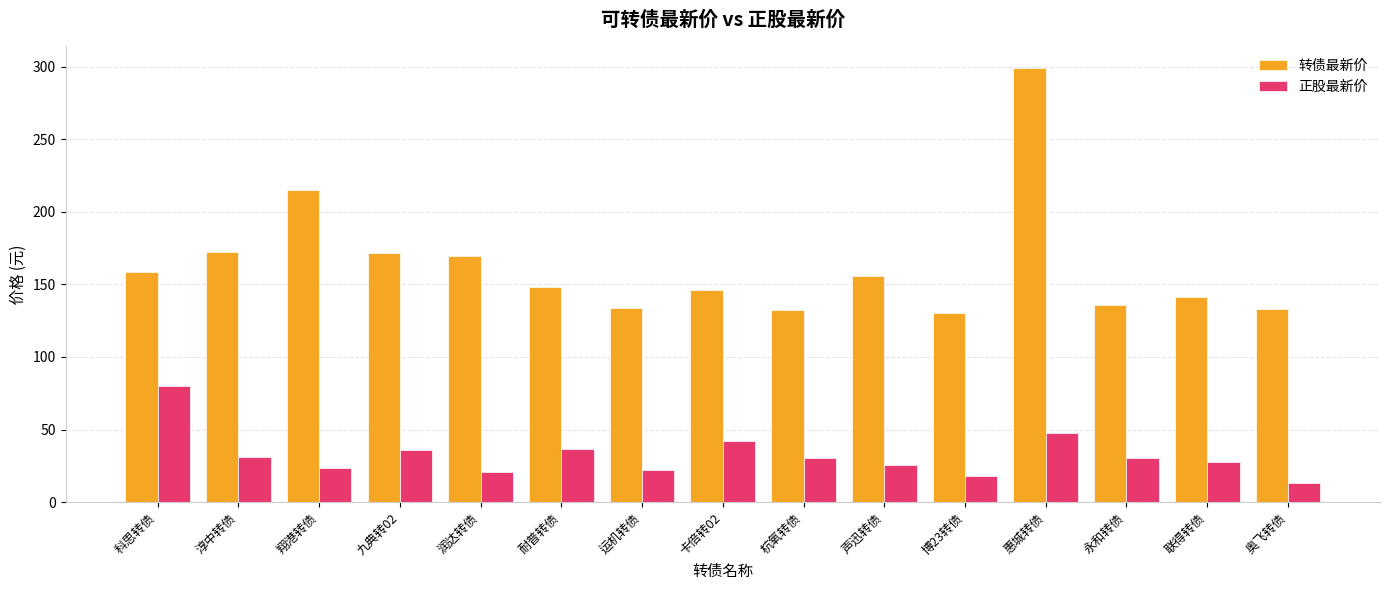

How many groups of bars are there?

15